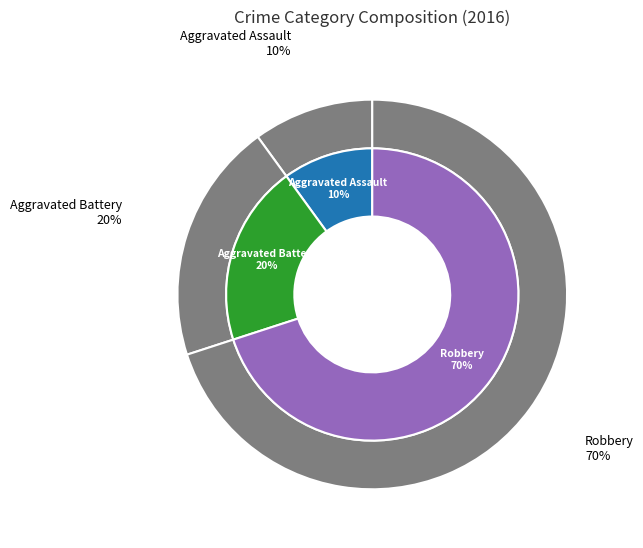

To the nearest percent, what portion does Aggravated Assault represent?

10%